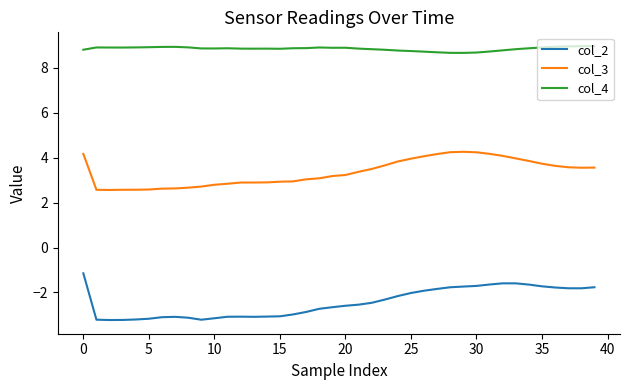

True or false: col_4 has more than 2 points higher than both neighbors.

True